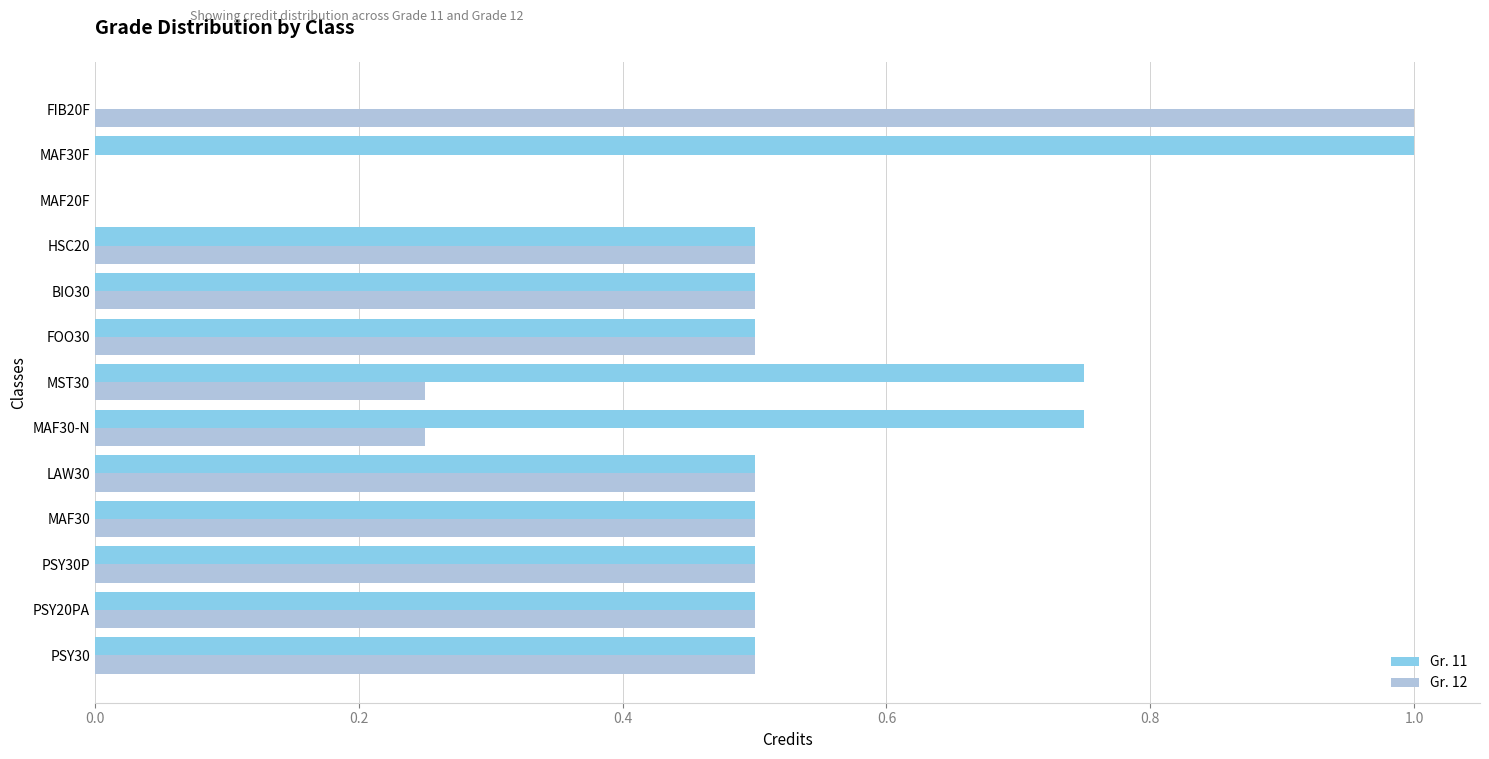

What is the sum of all Gr. 12 values?

5.5